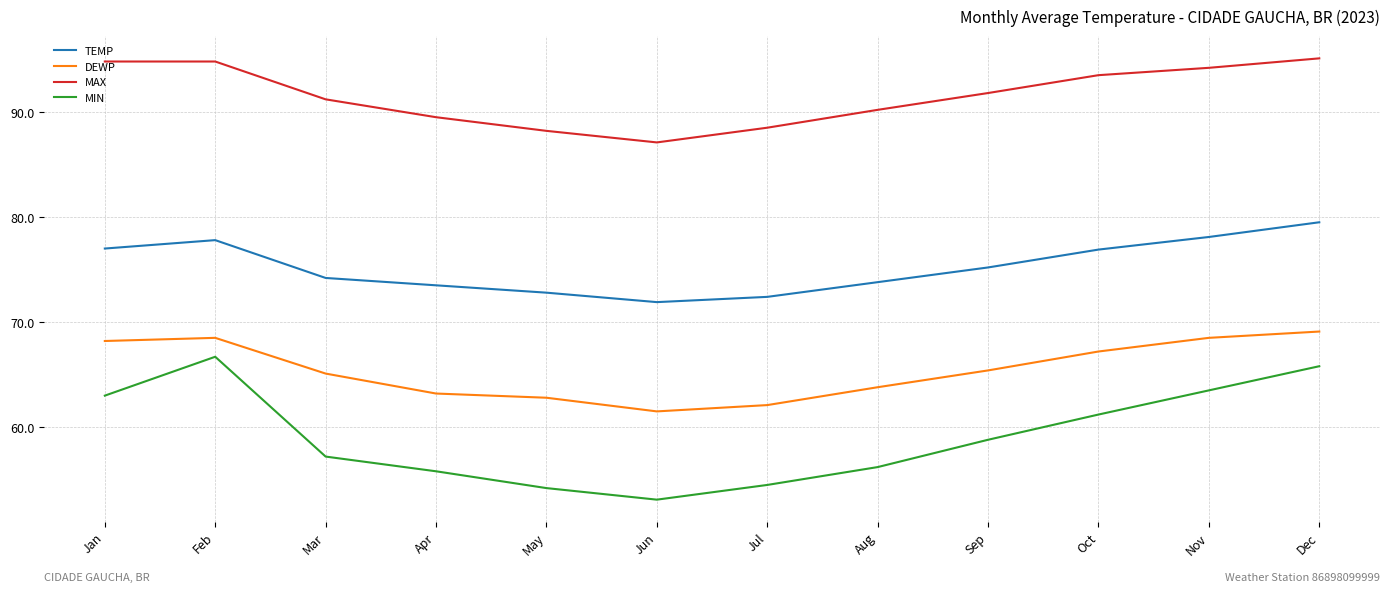

Count the number of categories in the chart.

12